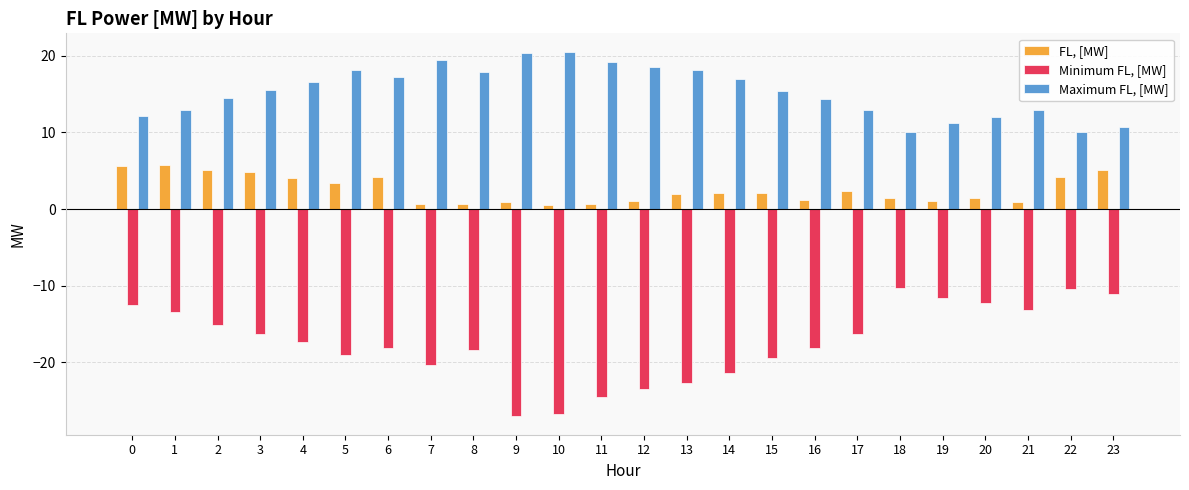

Is it true that FL, [MW] equals 2.1 at 14?

True